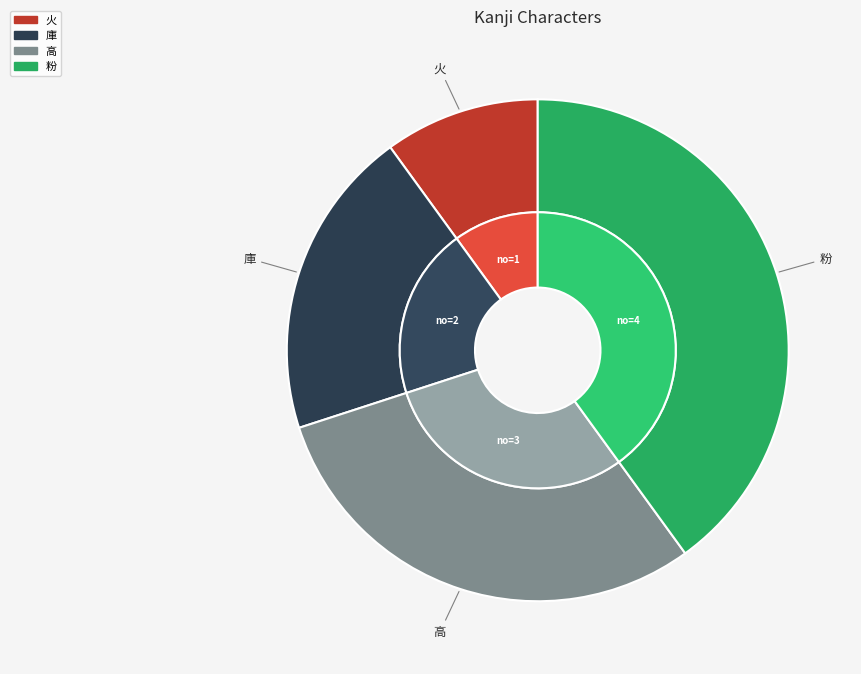

Count the number of slices in the pie.

4